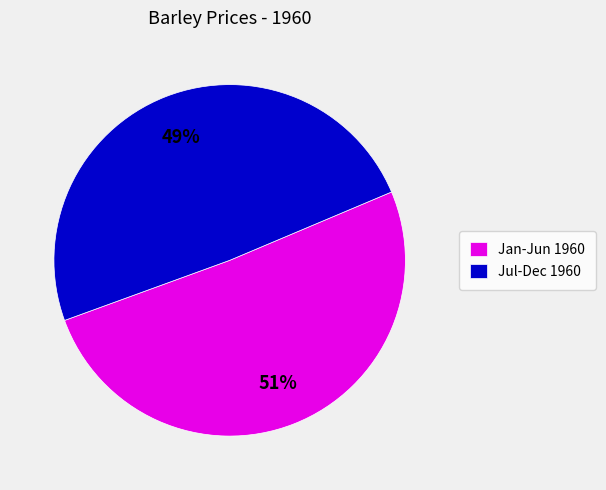

Is the sum of Jul-Dec 1960 and Jan-Jun 1960 greater than half?

Yes